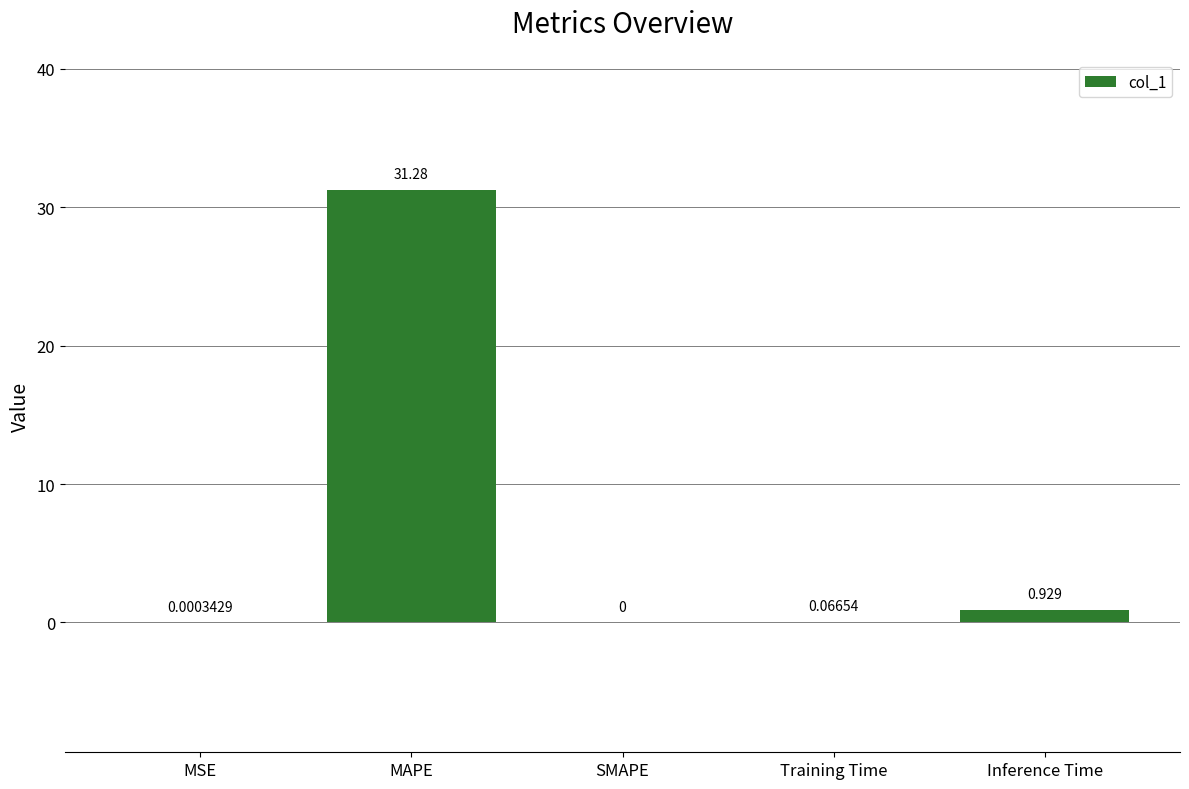

True or false: the data shows 0.0 at SMAPE.

True